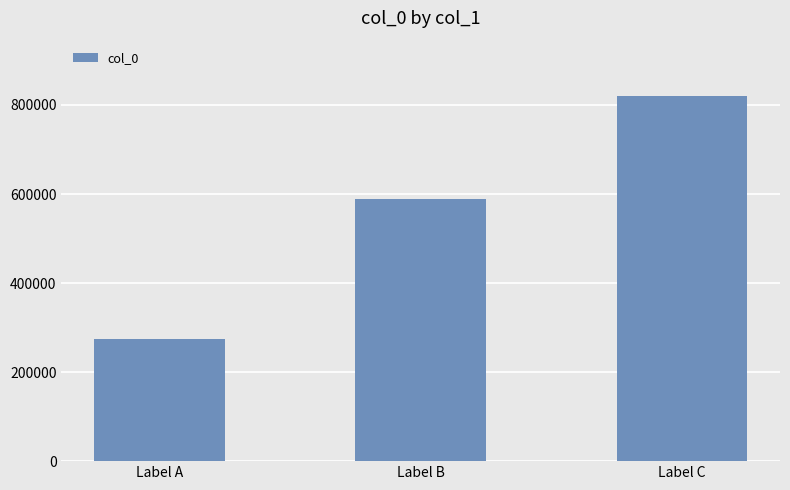

How many series are shown in this chart?

1